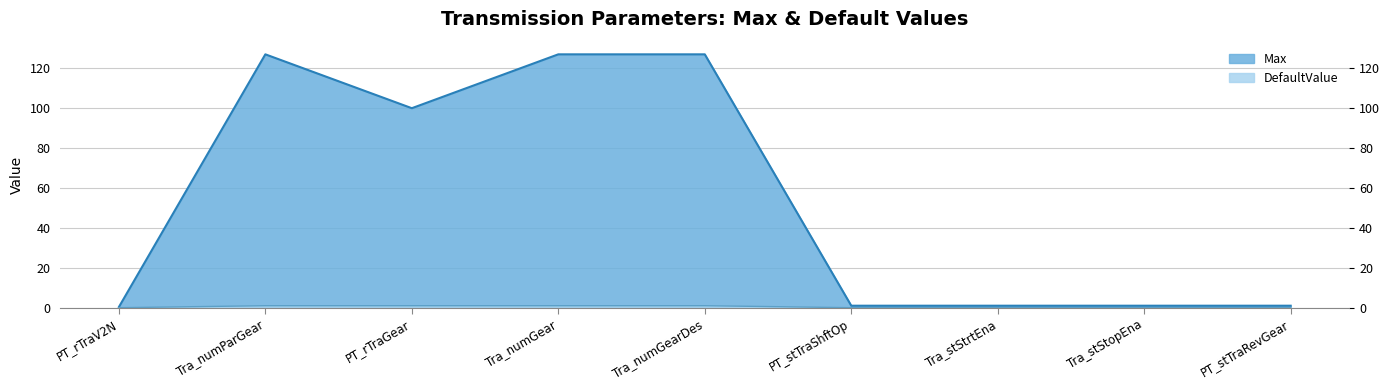

True or false: Max and DefaultValue intersect in this chart.

False